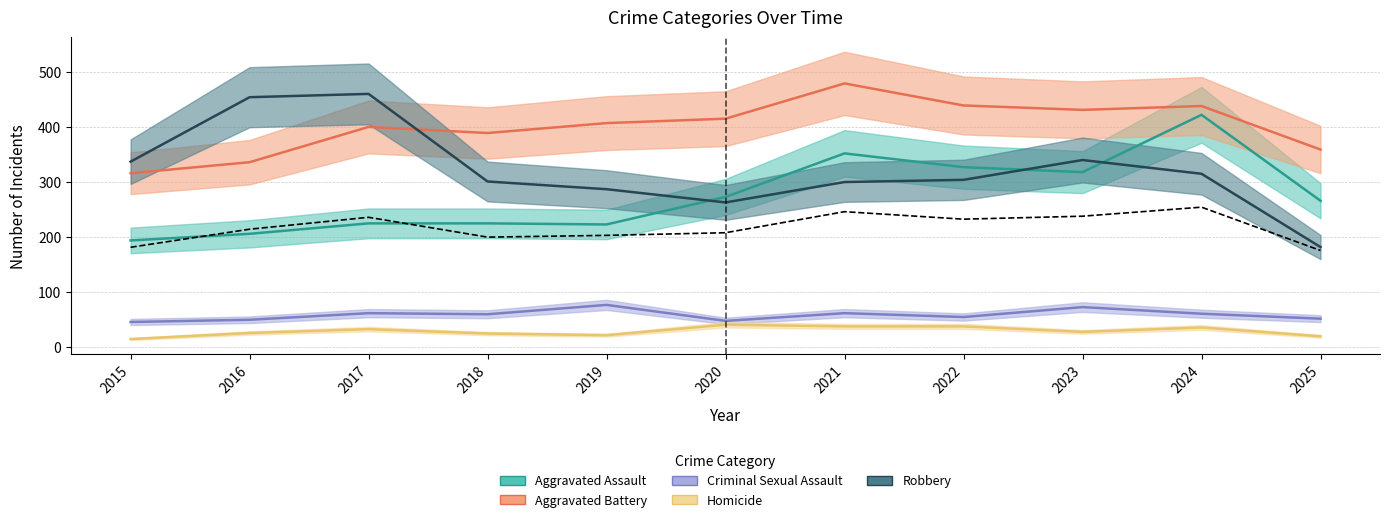

At which category does Robbery reach its first local peak?

2017